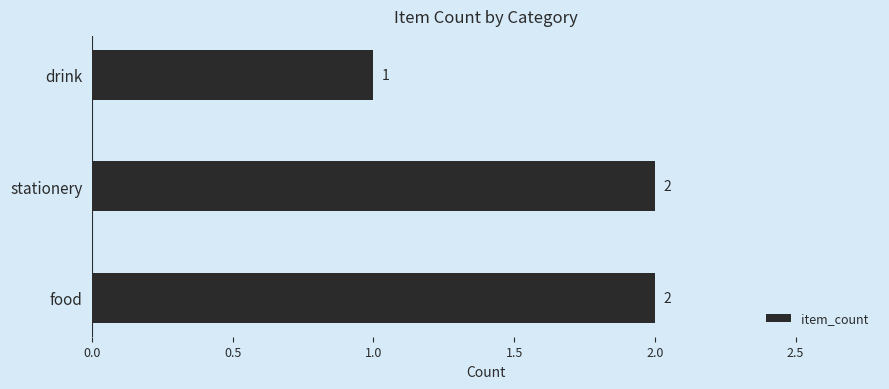

How many data points does each series have?

3